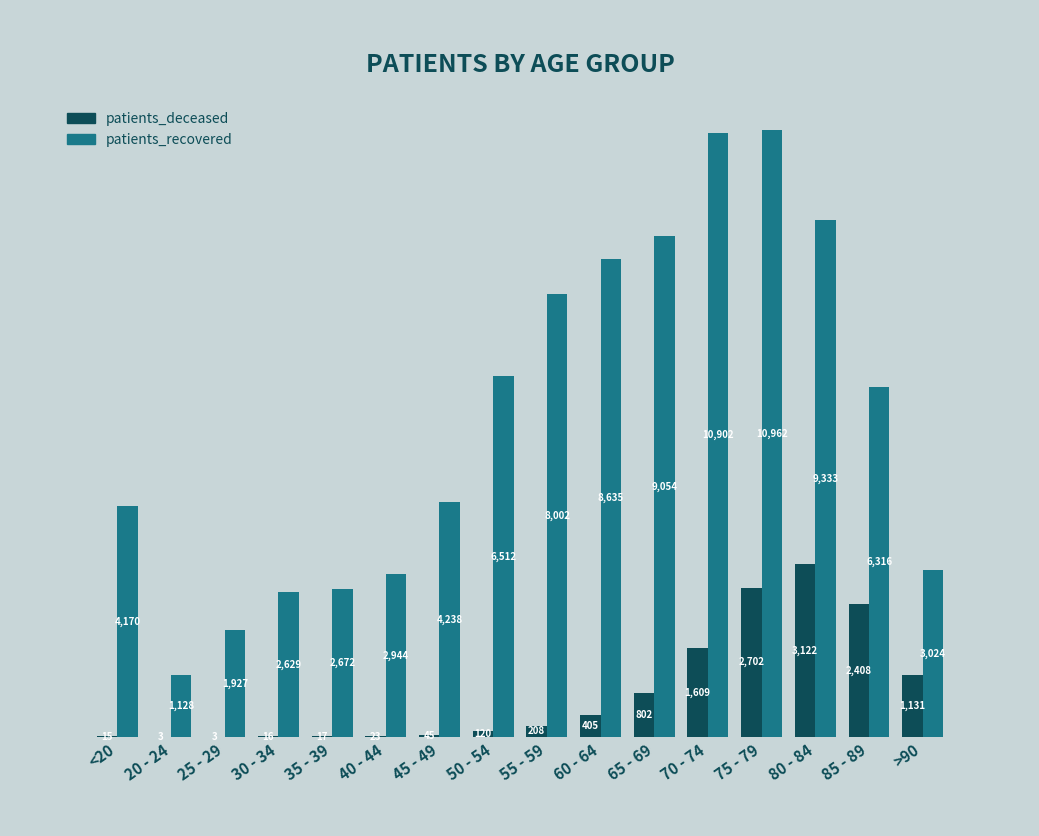

How many groups of bars are there?

16